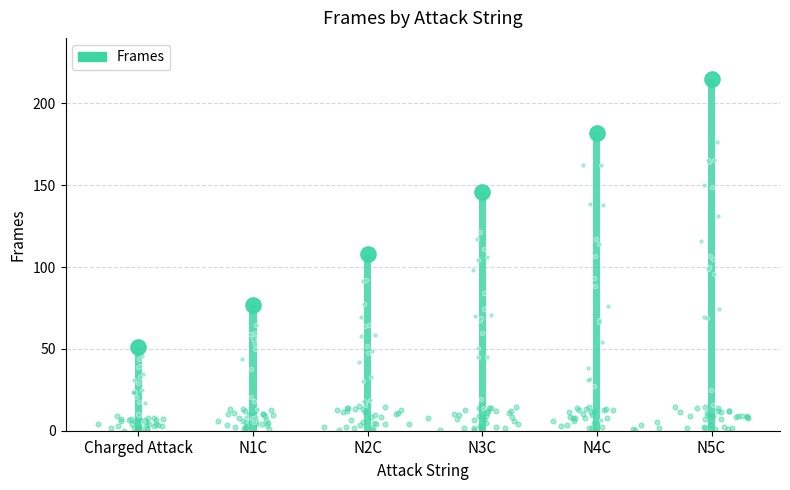

Which has a higher value, N5C or N3C?

N5C